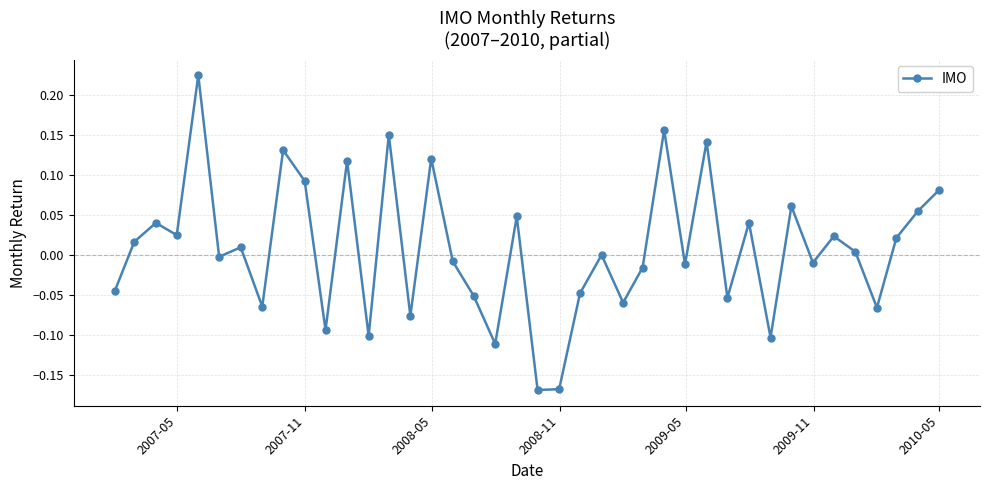

What is the difference between the maximum and minimum values?

0.4